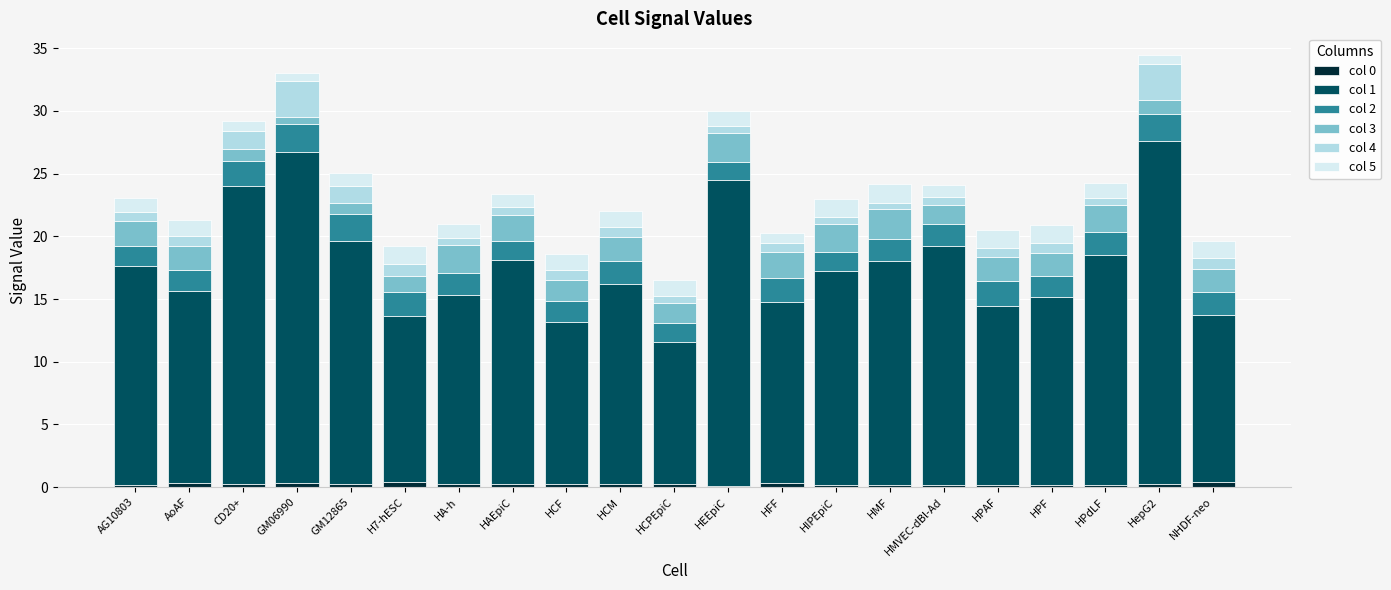

Between HPAF and HepG2, which is larger?

HepG2